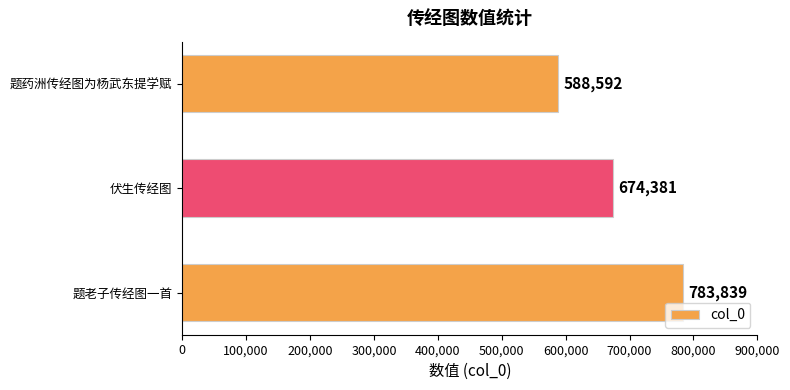

True or false: the data shows 783839 at 题老子传经图一首.

True